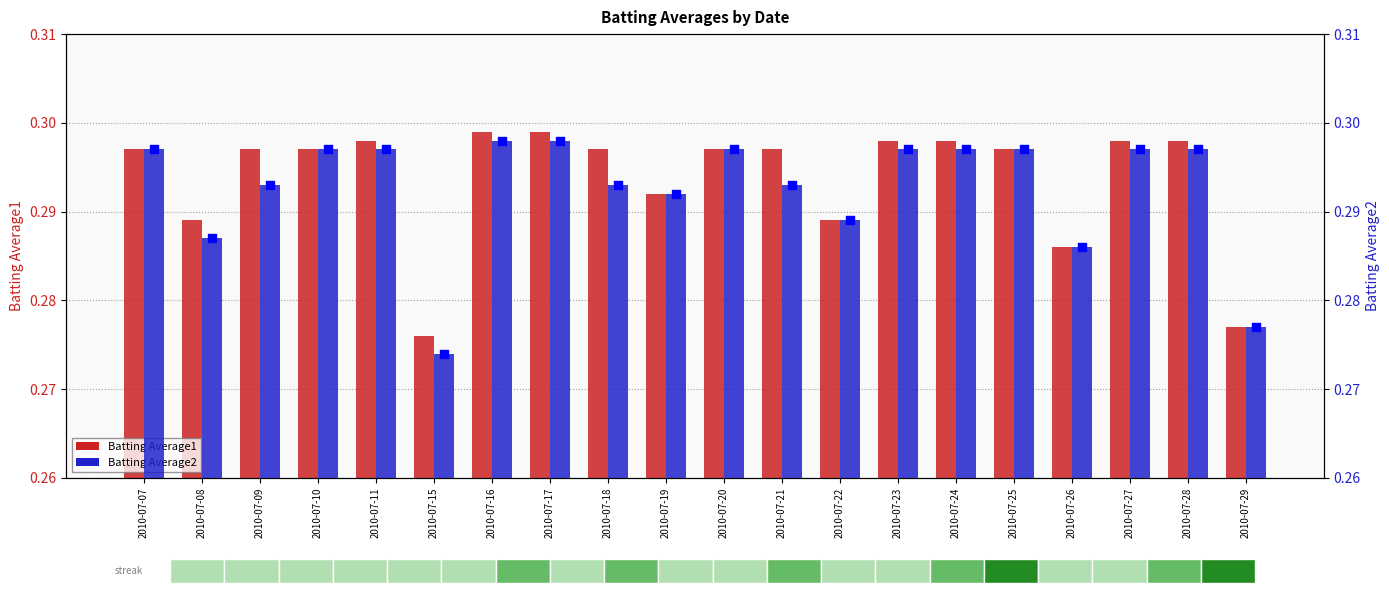

At which category is the sum across all series the highest?

2010-07-16